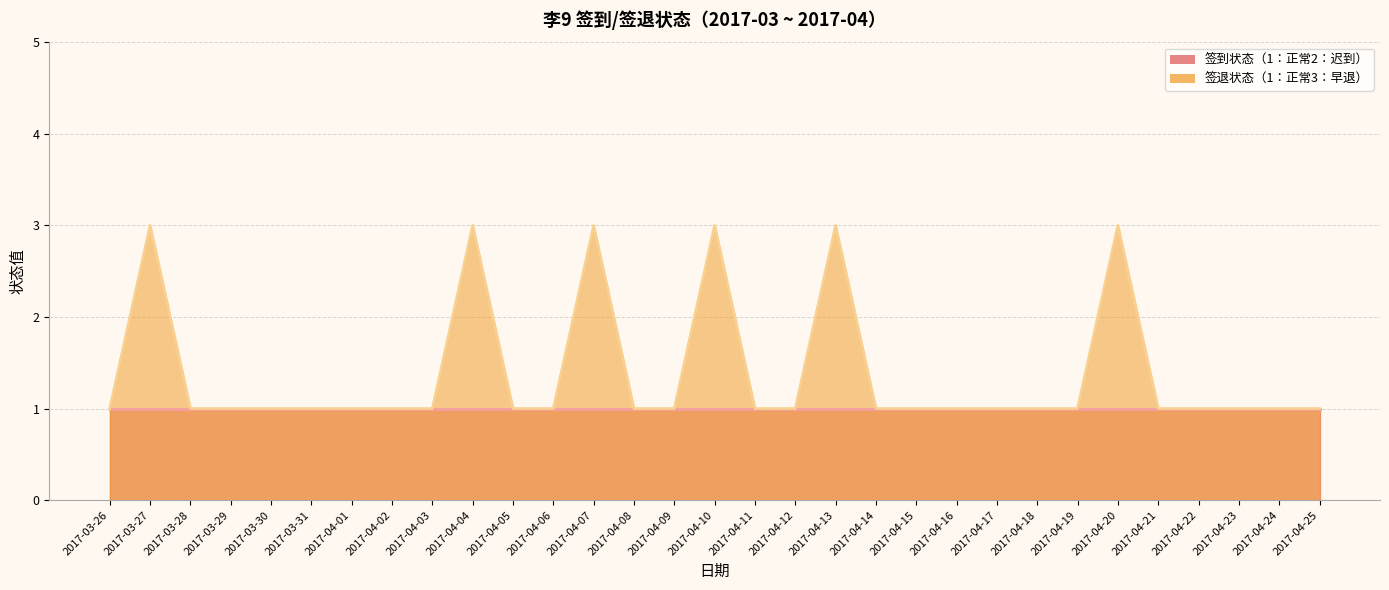

Rank the categories by value from highest to lowest.

2017-03-27, 2017-04-04, 2017-04-07, 2017-04-10, 2017-04-13, 2017-04-20, 2017-03-26, 2017-03-28, 2017-03-29, 2017-03-30, 2017-03-31, 2017-04-01, 2017-04-02, 2017-04-03, 2017-04-05, 2017-04-06, 2017-04-08, 2017-04-09, 2017-04-11, 2017-04-12, 2017-04-14, 2017-04-15, 2017-04-16, 2017-04-17, 2017-04-18, 2017-04-19, 2017-04-21, 2017-04-22, 2017-04-23, 2017-04-24, 2017-04-25